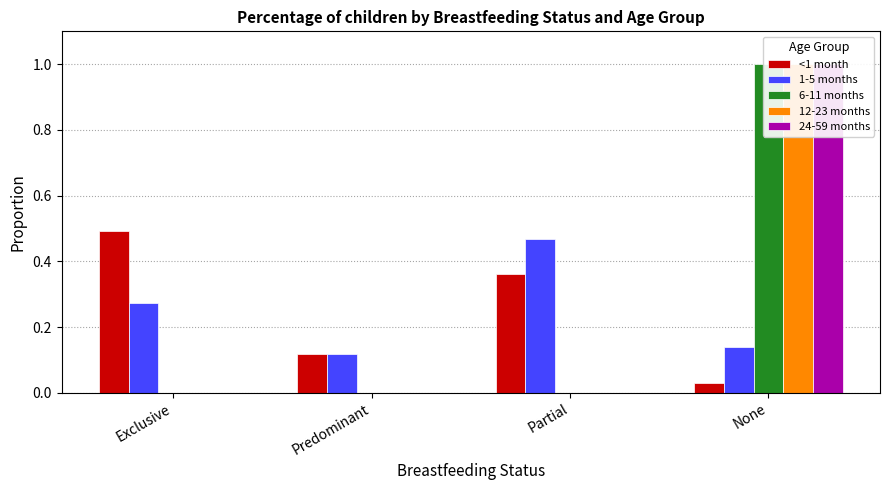

At which category is the sum across all series the highest?

None